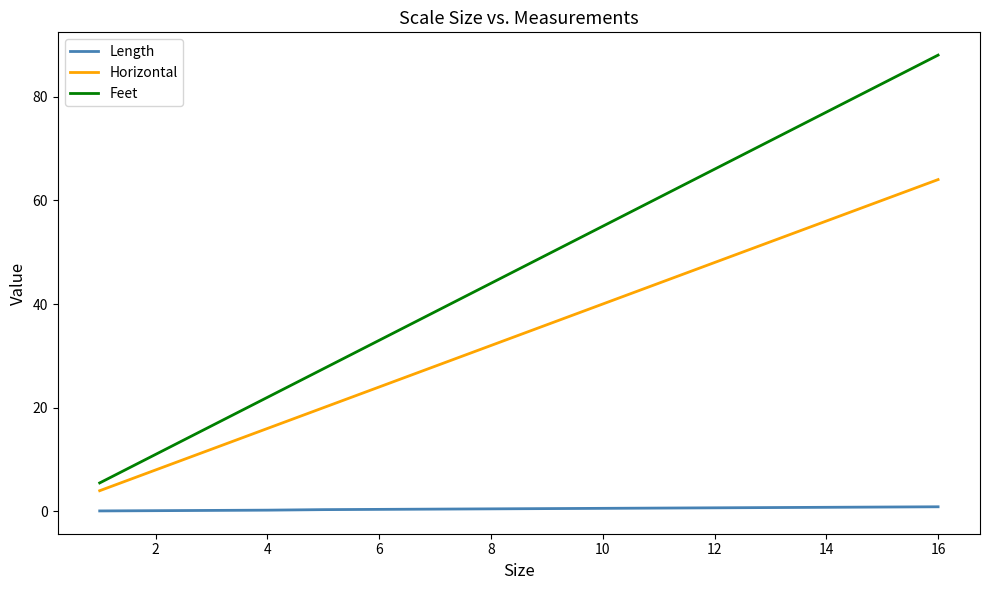

What is the sum of all Length values?

8.2